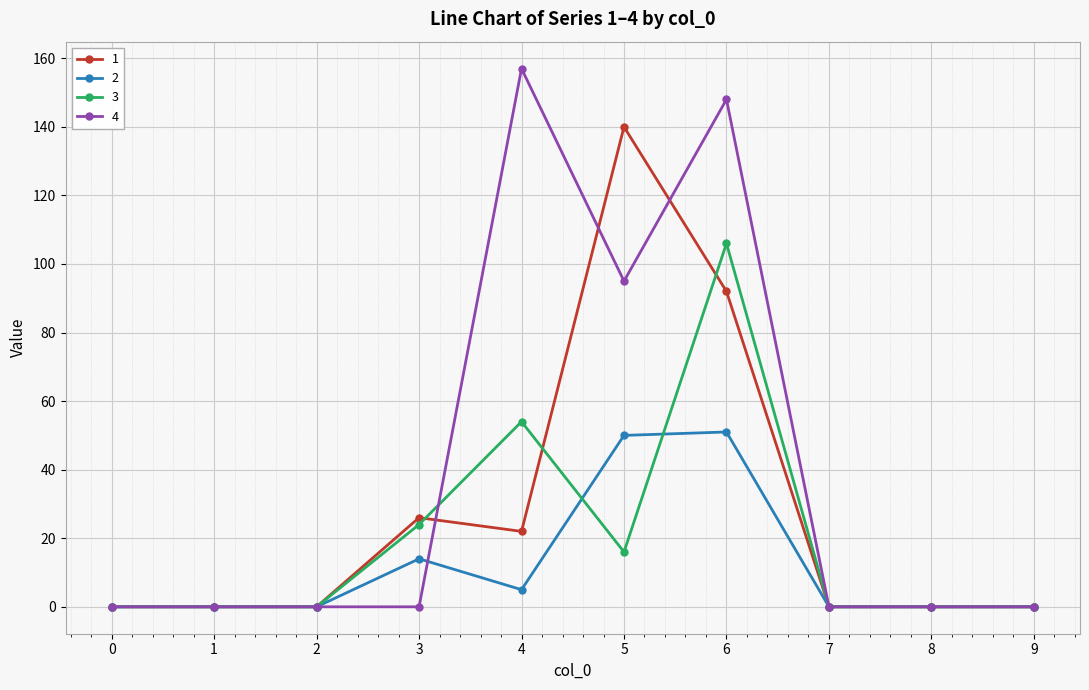

Reading right to left, list all the values displayed in this chart.

1: 0	0	0	92	140	22	26	0	0	0
2: 0	0	0	51	50	5	14	0	0	0
3: 0	0	0	106	16	54	24	0	0	0
4: 0	0	0	148	95	157	0	0	0	0